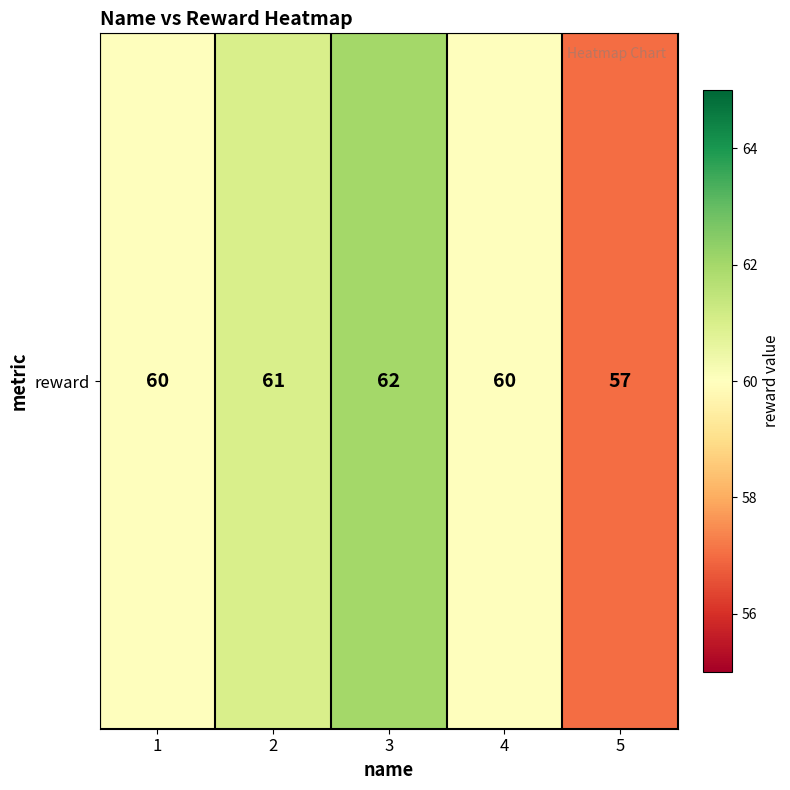

What is the minimum value shown in the chart?

57